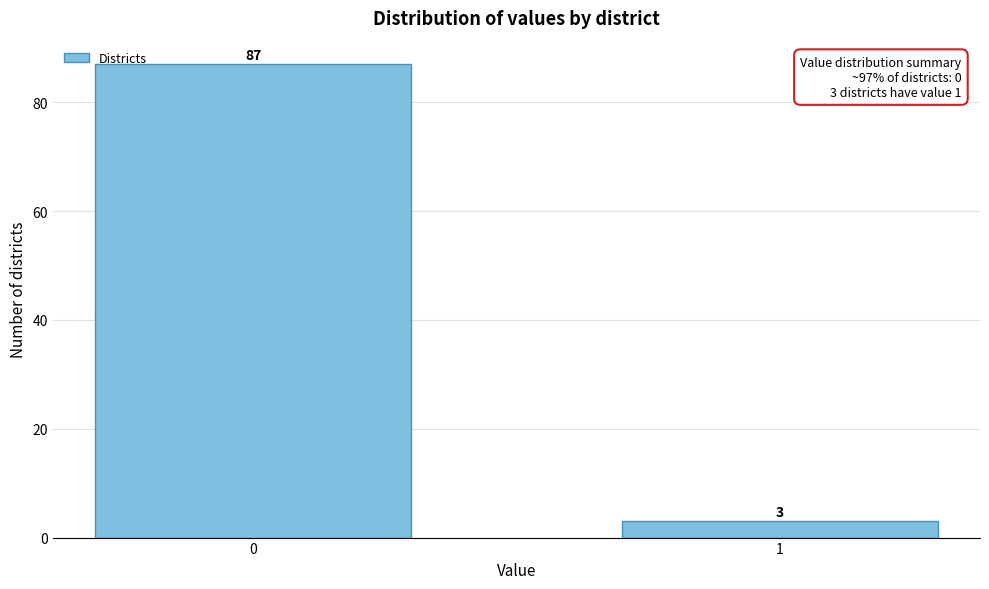

Reading left to right, list all the values displayed in this chart.

0=87	1=3